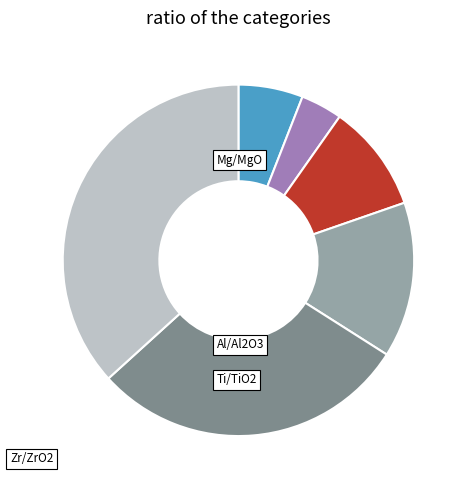

Does any single category account for the majority?

No